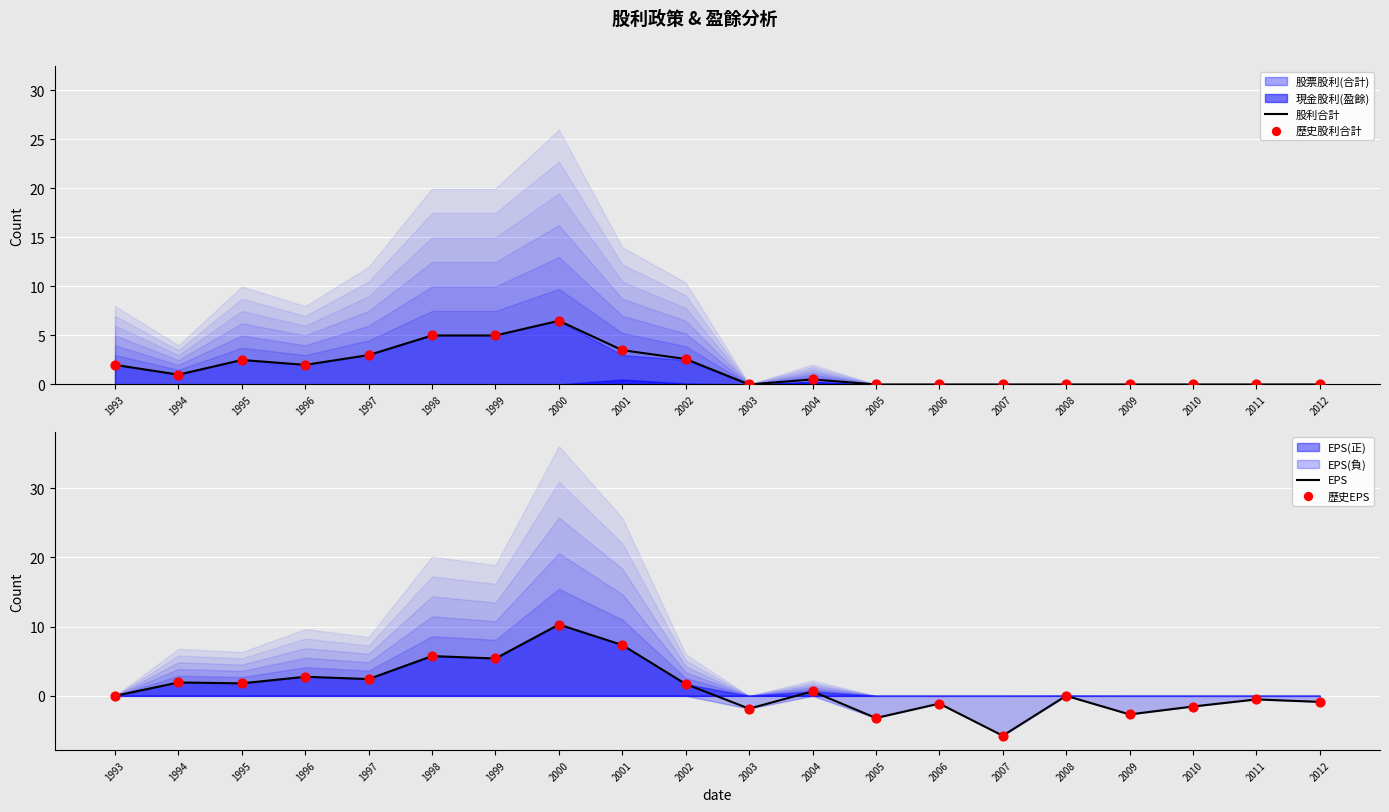

At which category is the sum across all series the highest?

2000